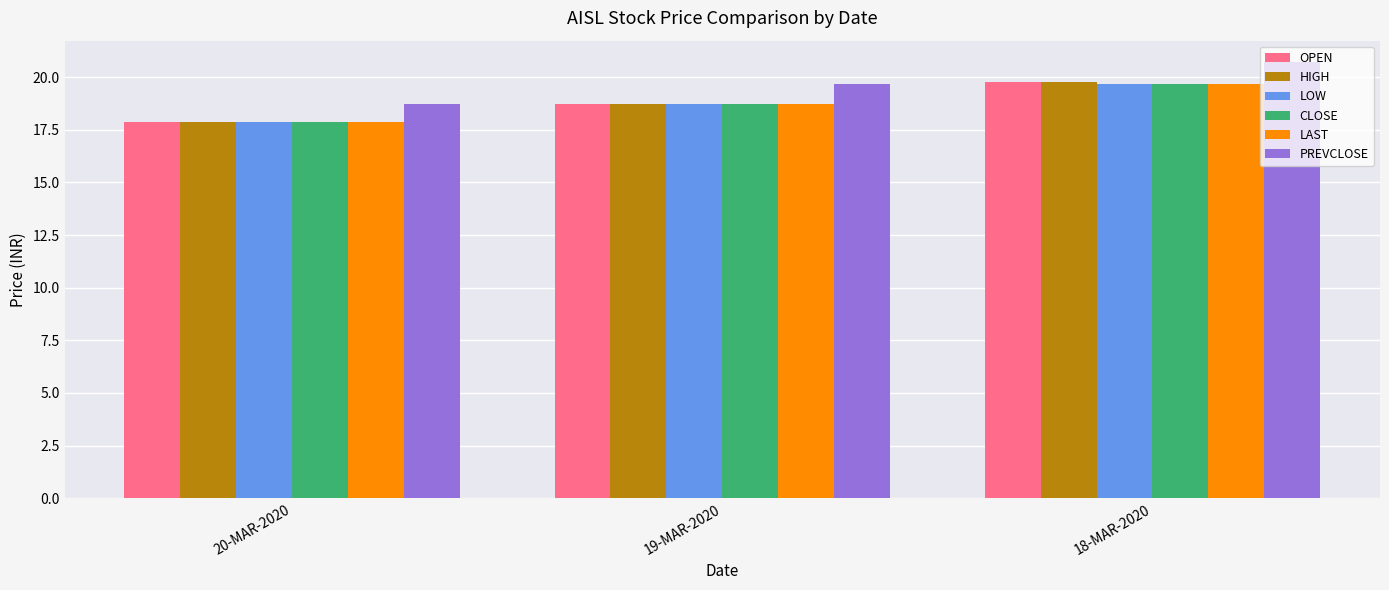

Reading left to right, extract all data points from this chart.

OPEN: 20-MAR-2020=17.9	19-MAR-2020=18.8	18-MAR-2020=19.8
HIGH: 20-MAR-2020=17.9	19-MAR-2020=18.8	18-MAR-2020=19.8
LOW: 20-MAR-2020=17.9	19-MAR-2020=18.8	18-MAR-2020=19.7
CLOSE: 20-MAR-2020=17.9	19-MAR-2020=18.8	18-MAR-2020=19.7
LAST: 20-MAR-2020=17.9	19-MAR-2020=18.8	18-MAR-2020=19.7
PREVCLOSE: 20-MAR-2020=18.8	19-MAR-2020=19.7	18-MAR-2020=20.7